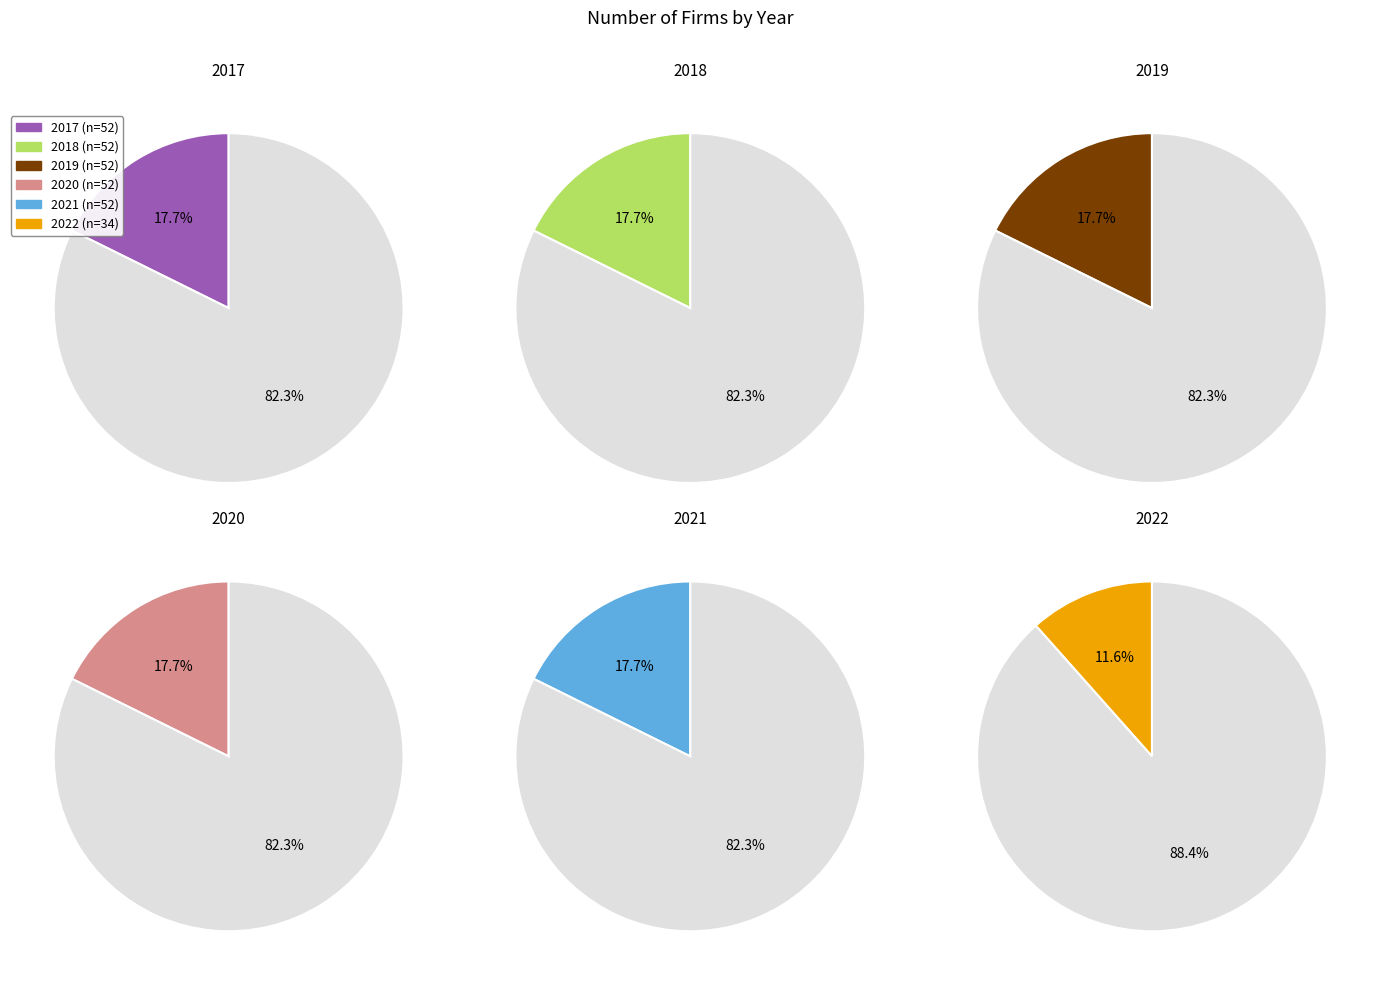

To the nearest percent, what portion does 2019 represent?

18%